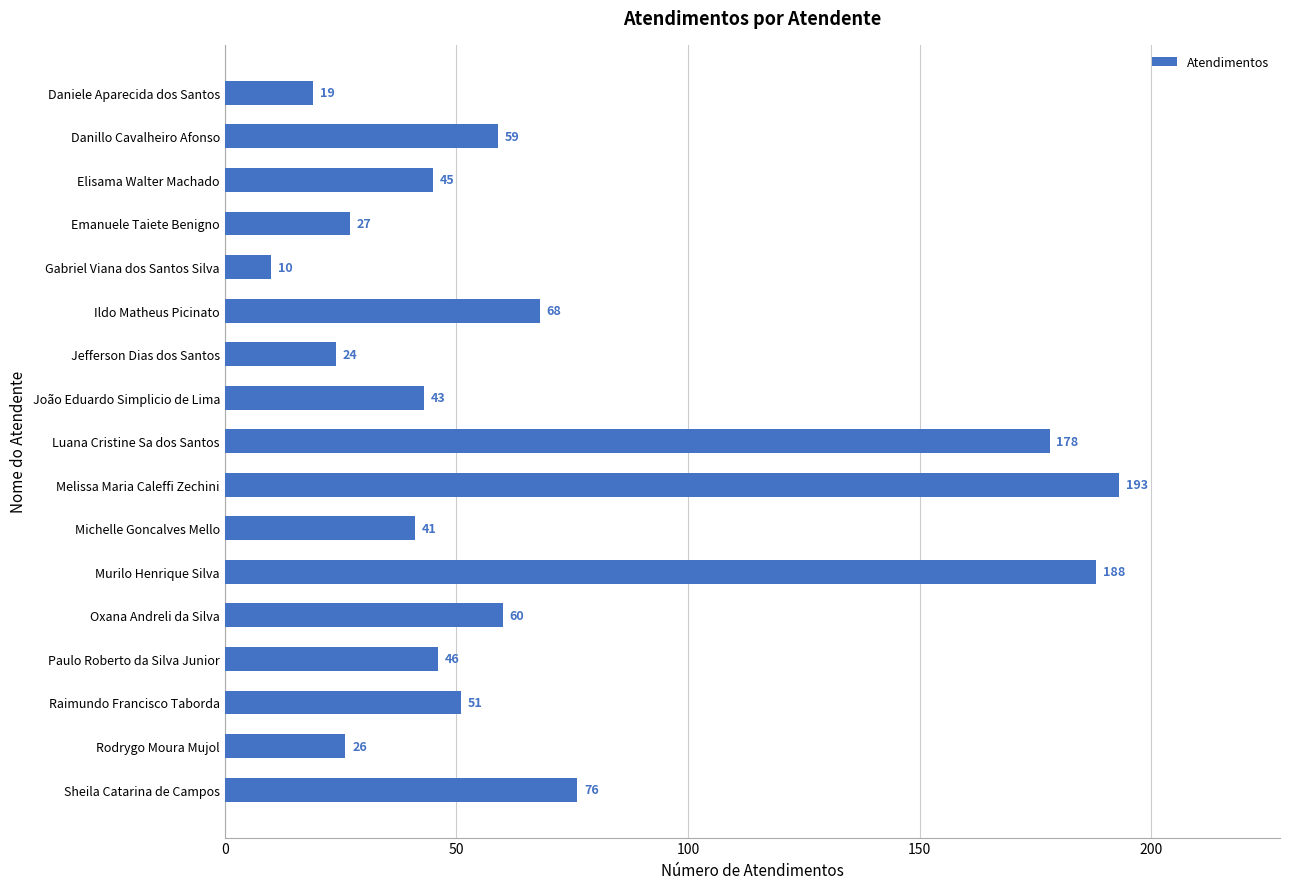

What is the ratio of the value at Michelle Goncalves Mello to the value at Sheila Catarina de Campos?

0.5